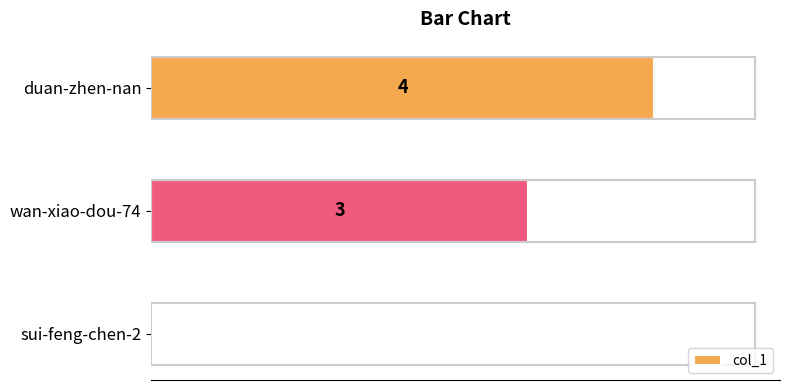

At which label is the value closest to 2?

wan-xiao-dou-74